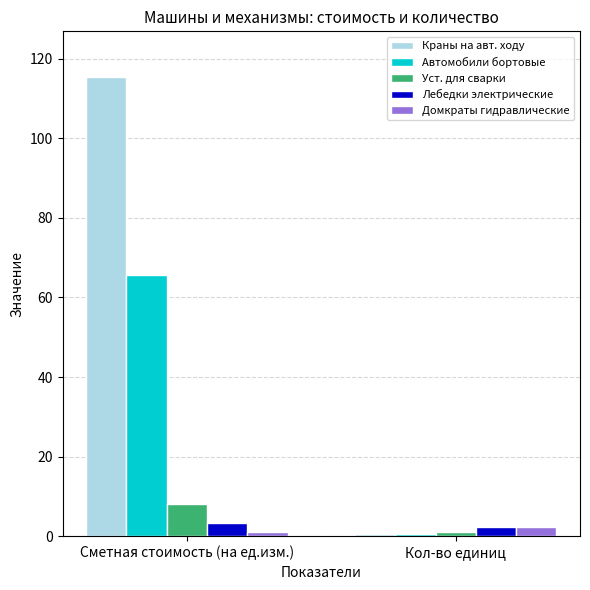

Reading left to right, transcribe all the data shown in this chart.

Краны на авт. ходу: Сметная стоимость (на ед.изм.)=115.4	Кол-во единиц=0.6
Автомобили бортовые: Сметная стоимость (на ед.изм.)=65.7	Кол-во единиц=0.6
Уст. для сварки: Сметная стоимость (на ед.изм.)=8.1	Кол-во единиц=0.9
Лебедки электрические: Сметная стоимость (на ед.изм.)=3.3	Кол-во единиц=2.2
Домкраты гидравлические: Сметная стоимость (на ед.изм.)=0.9	Кол-во единиц=2.2